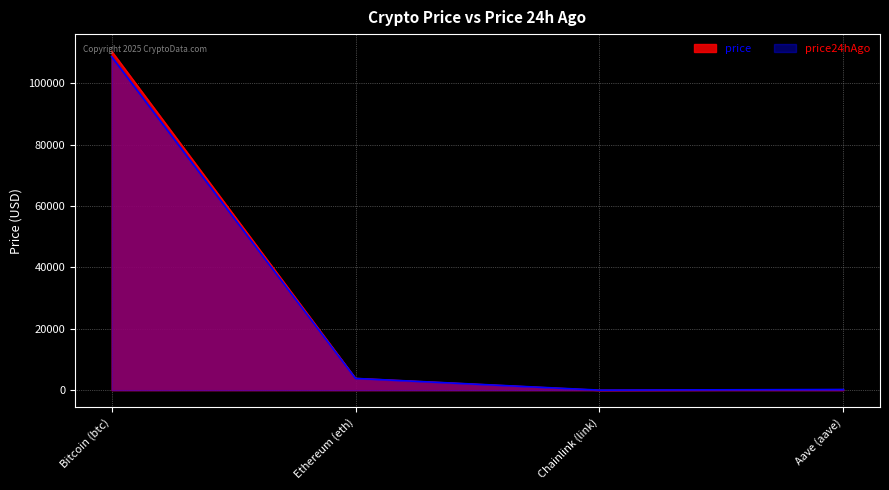

How many lines are shown in the chart?

2